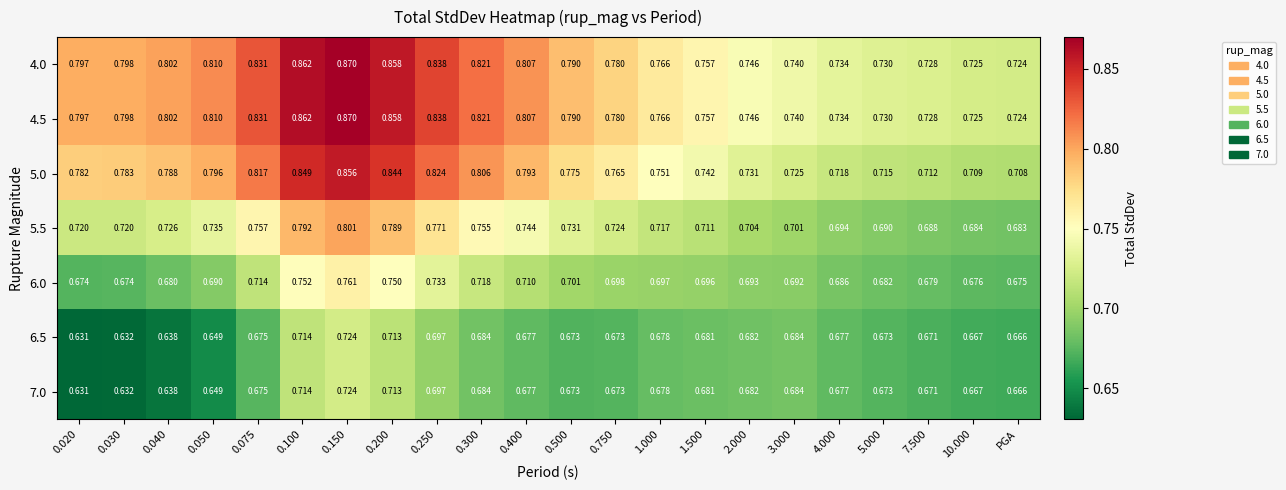

Reading left to right, transcribe all the data shown in this chart.

4.0: 0.020=0.8	0.030=0.8	0.040=0.8	0.050=0.8	0.075=0.8	0.100=0.9	0.150=0.9	0.200=0.9	0.250=0.8	0.300=0.8	0.400=0.8	0.500=0.8	0.750=0.8	1.000=0.8	1.500=0.8	2.000=0.7	3.000=0.7	4.000=0.7	5.000=0.7	7.500=0.7	10.000=0.7	PGA=0.7
4.5: 0.020=0.8	0.030=0.8	0.040=0.8	0.050=0.8	0.075=0.8	0.100=0.9	0.150=0.9	0.200=0.9	0.250=0.8	0.300=0.8	0.400=0.8	0.500=0.8	0.750=0.8	1.000=0.8	1.500=0.8	2.000=0.7	3.000=0.7	4.000=0.7	5.000=0.7	7.500=0.7	10.000=0.7	PGA=0.7
5.0: 0.020=0.8	0.030=0.8	0.040=0.8	0.050=0.8	0.075=0.8	0.100=0.8	0.150=0.9	0.200=0.8	0.250=0.8	0.300=0.8	0.400=0.8	0.500=0.8	0.750=0.8	1.000=0.8	1.500=0.7	2.000=0.7	3.000=0.7	4.000=0.7	5.000=0.7	7.500=0.7	10.000=0.7	PGA=0.7
5.5: 0.020=0.7	0.030=0.7	0.040=0.7	0.050=0.7	0.075=0.8	0.100=0.8	0.150=0.8	0.200=0.8	0.250=0.8	0.300=0.8	0.400=0.7	0.500=0.7	0.750=0.7	1.000=0.7	1.500=0.7	2.000=0.7	3.000=0.7	4.000=0.7	5.000=0.7	7.500=0.7	10.000=0.7	PGA=0.7
6.0: 0.020=0.7	0.030=0.7	0.040=0.7	0.050=0.7	0.075=0.7	0.100=0.8	0.150=0.8	0.200=0.8	0.250=0.7	0.300=0.7	0.400=0.7	0.500=0.7	0.750=0.7	1.000=0.7	1.500=0.7	2.000=0.7	3.000=0.7	4.000=0.7	5.000=0.7	7.500=0.7	10.000=0.7	PGA=0.7
6.5: 0.020=0.6	0.030=0.6	0.040=0.6	0.050=0.6	0.075=0.7	0.100=0.7	0.150=0.7	0.200=0.7	0.250=0.7	0.300=0.7	0.400=0.7	0.500=0.7	0.750=0.7	1.000=0.7	1.500=0.7	2.000=0.7	3.000=0.7	4.000=0.7	5.000=0.7	7.500=0.7	10.000=0.7	PGA=0.7
7.0: 0.020=0.6	0.030=0.6	0.040=0.6	0.050=0.6	0.075=0.7	0.100=0.7	0.150=0.7	0.200=0.7	0.250=0.7	0.300=0.7	0.400=0.7	0.500=0.7	0.750=0.7	1.000=0.7	1.500=0.7	2.000=0.7	3.000=0.7	4.000=0.7	5.000=0.7	7.500=0.7	10.000=0.7	PGA=0.7